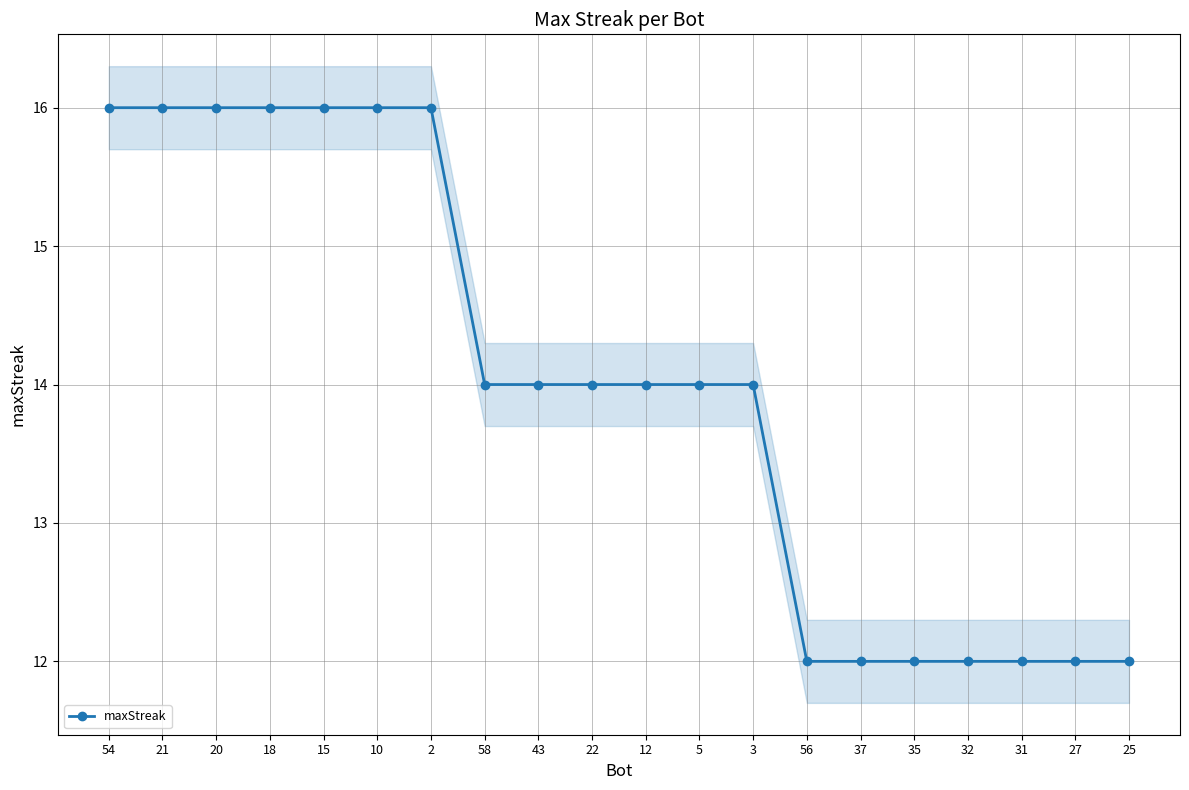

Reading left to right, list all the values displayed in this chart.

16	16	16	16	16	16	16	14	14	14	14	14	14	12	12	12	12	12	12	12